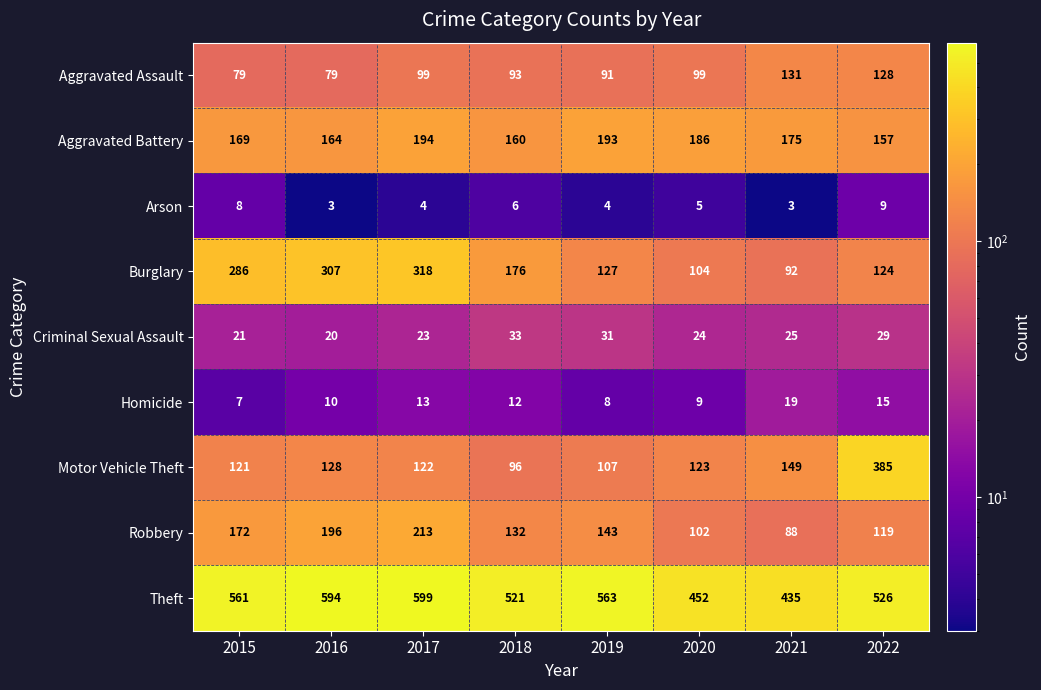

The Robbery series shows 211 at 2018. True or false?

False